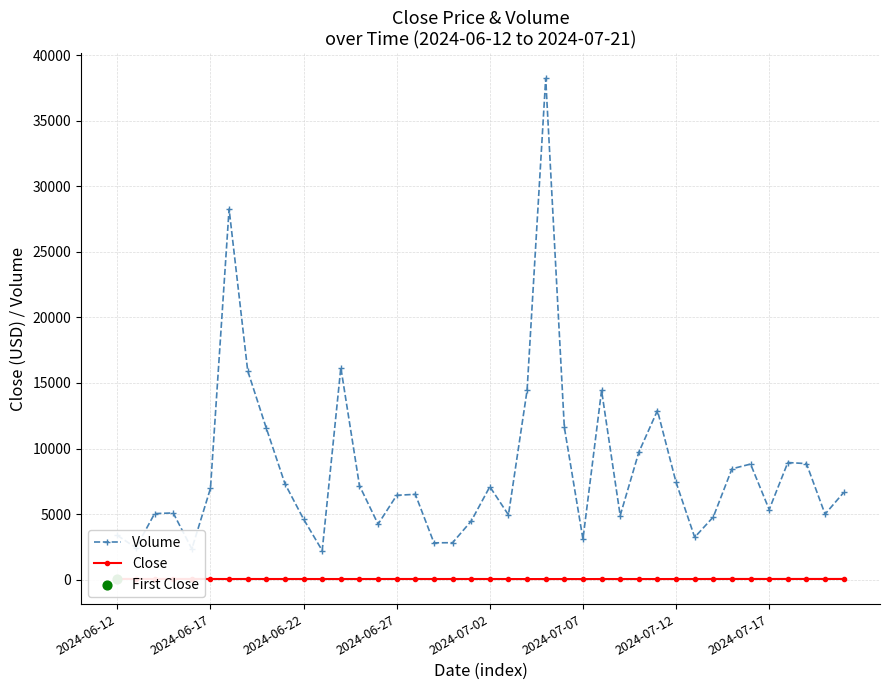

At which category is the sum across all series the highest?

23